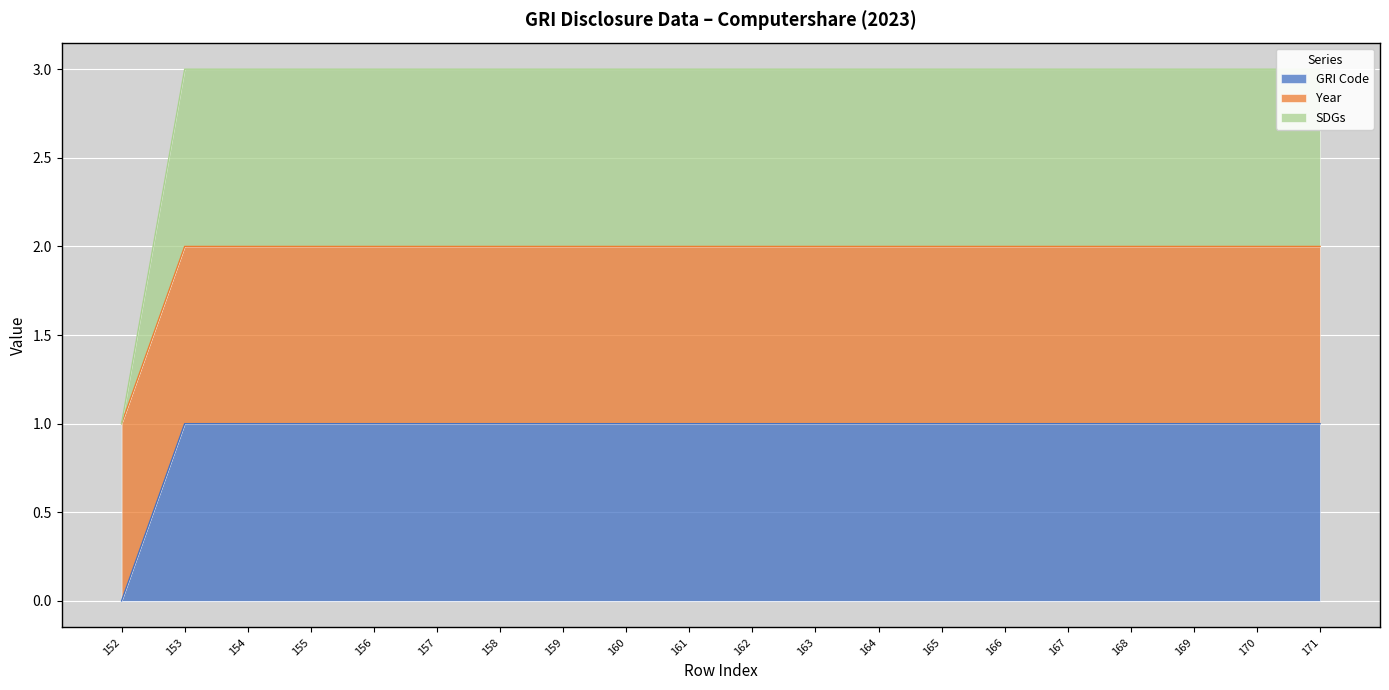

At which category does the chart reach its peak across all series?

153